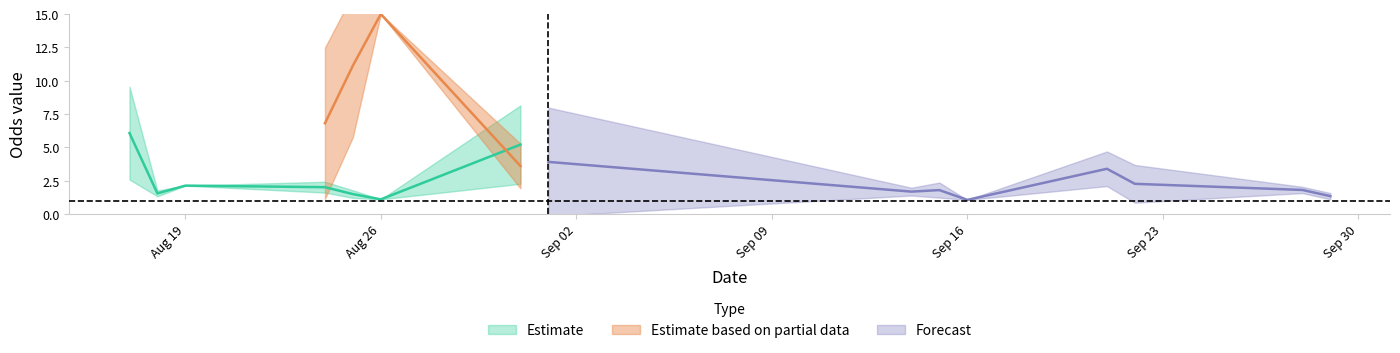

How many data points in Odd_A_FT are less than 3?

15